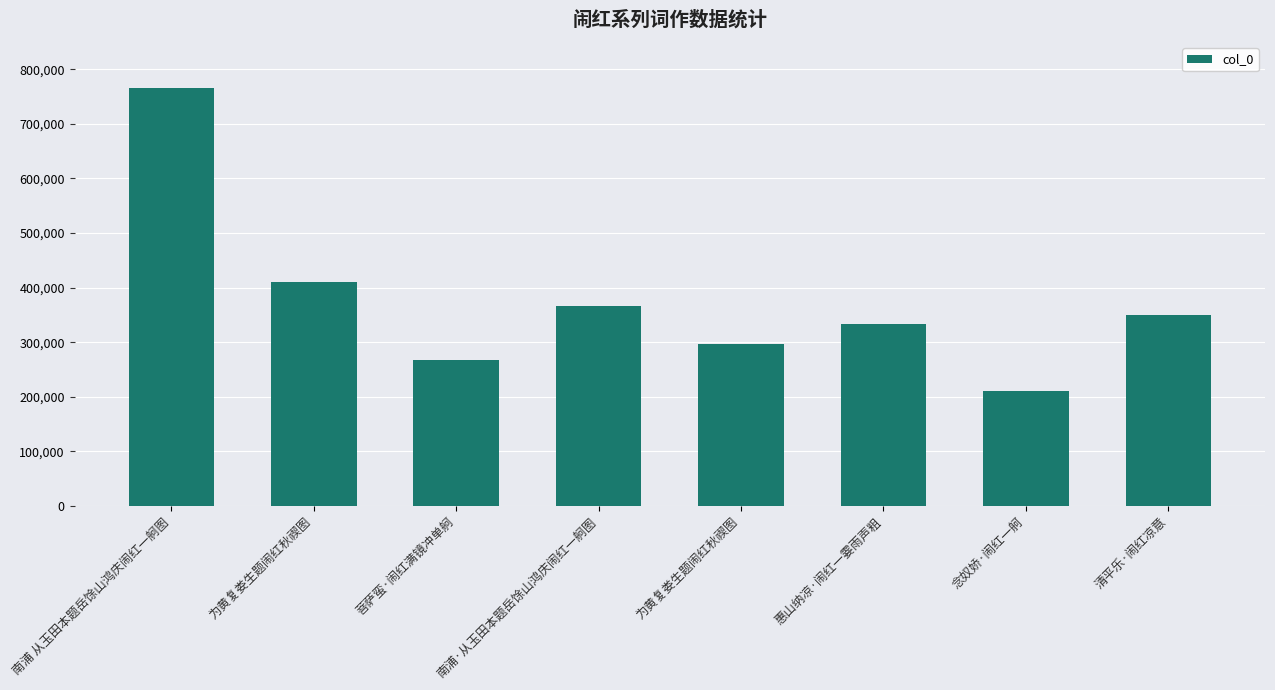

At which label is the value closest to 488612?

为黄复娄生题闹红秋禊图